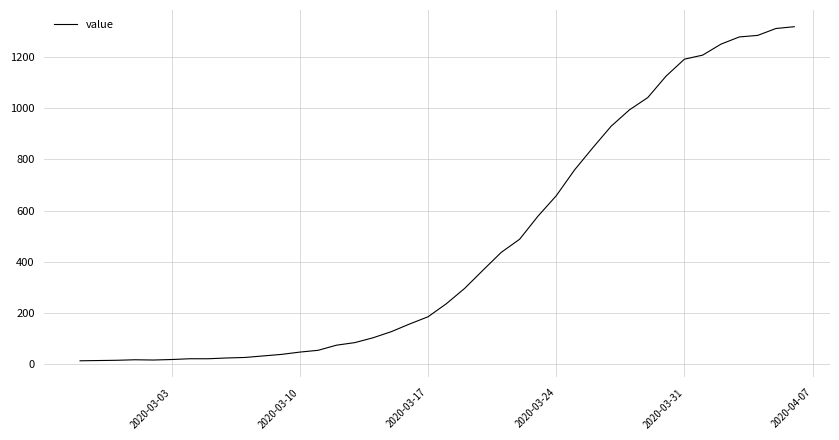

What is the maximum value shown in the chart?

1319